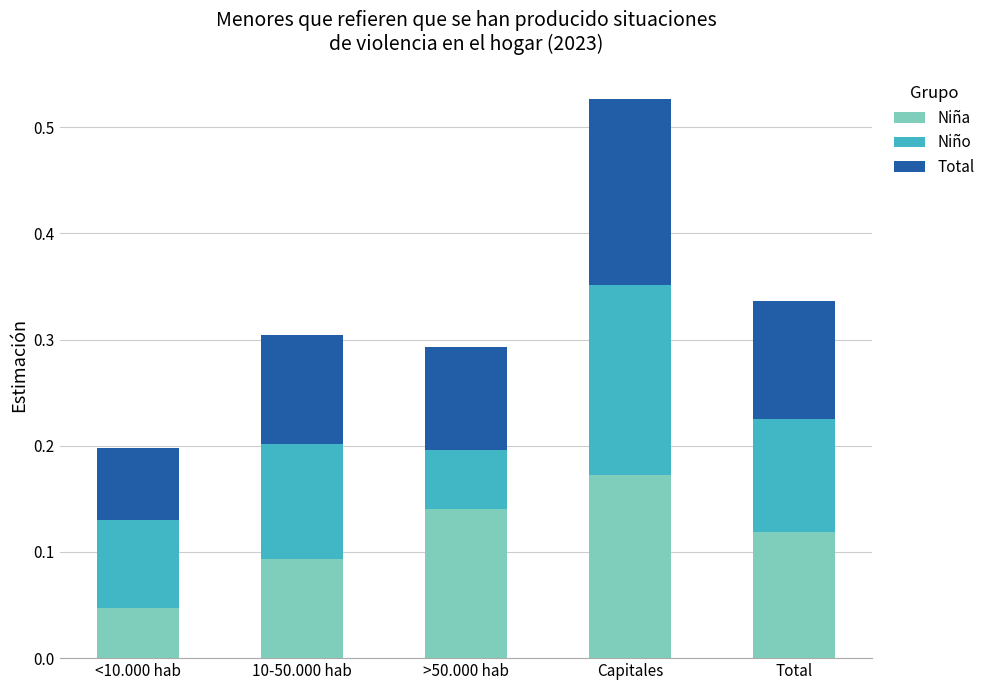

At which label does Niña reach its peak?

Capitales